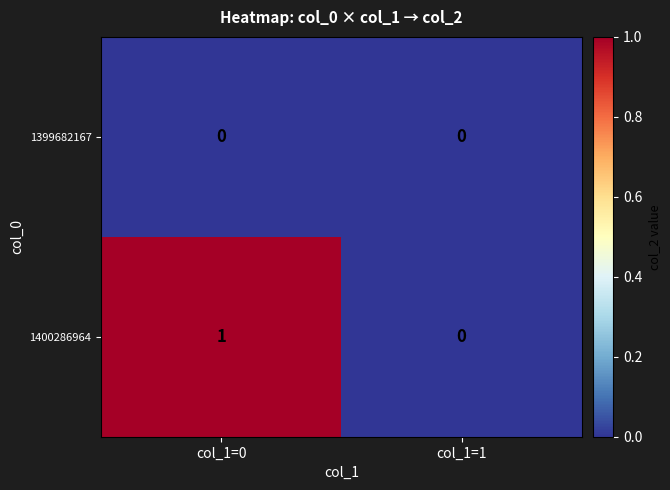

The 1399682167 series shows 0 at col_1=0. True or false?

True